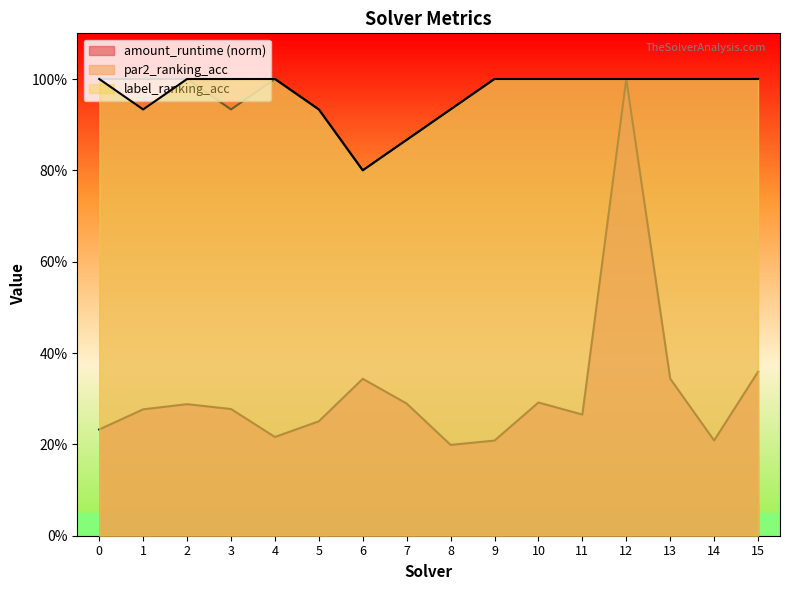

At 2, list the series in order from smallest to largest.

amount_runtime, par2_ranking_acc, label_ranking_acc